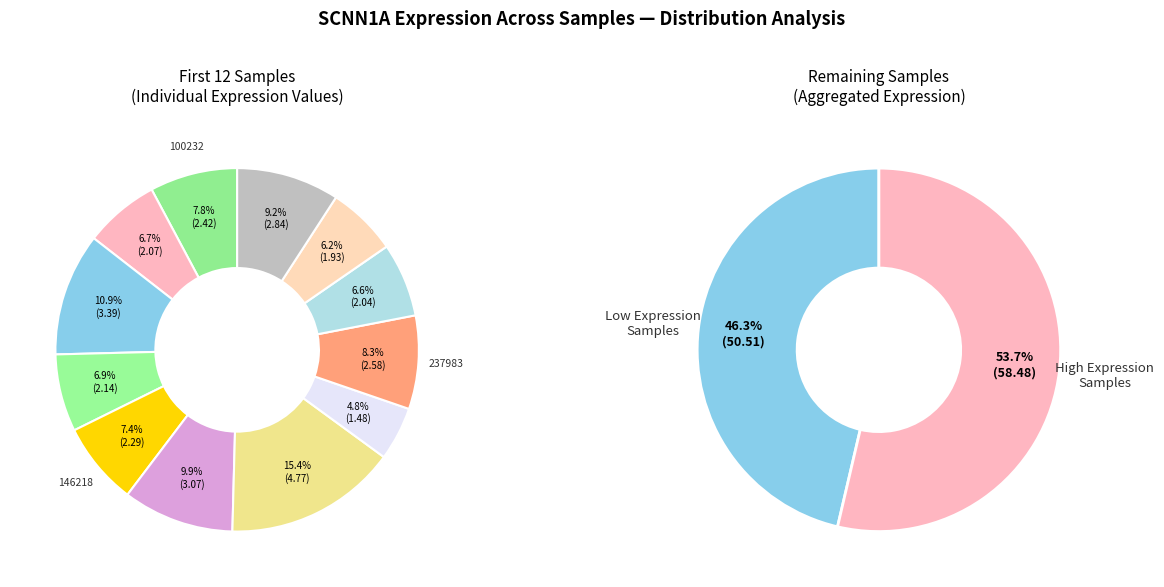

To the nearest percent, what is the difference between the largest and smallest slice percentages?

11%